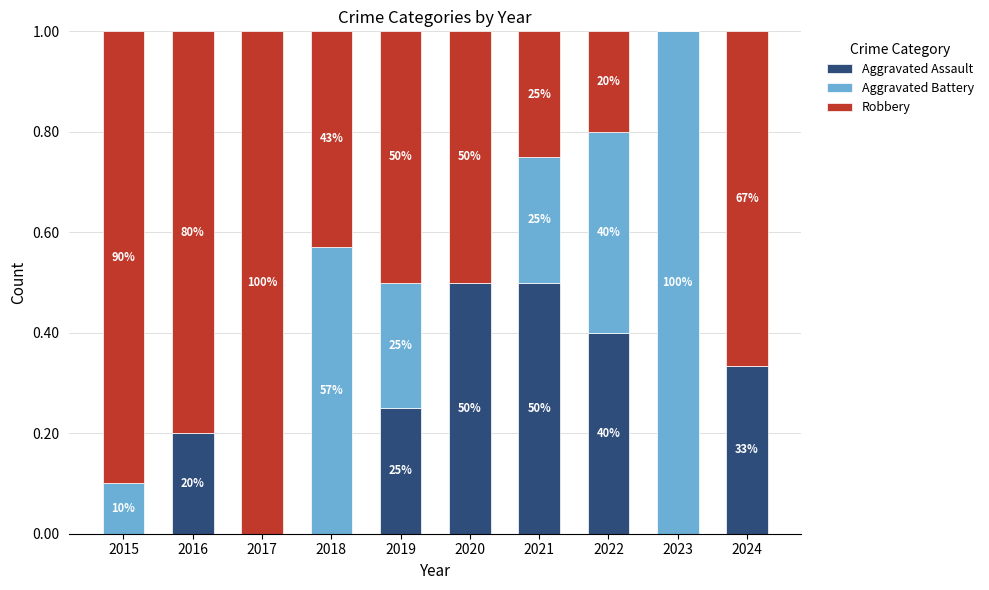

Does the chart contain stacked bars?

Yes